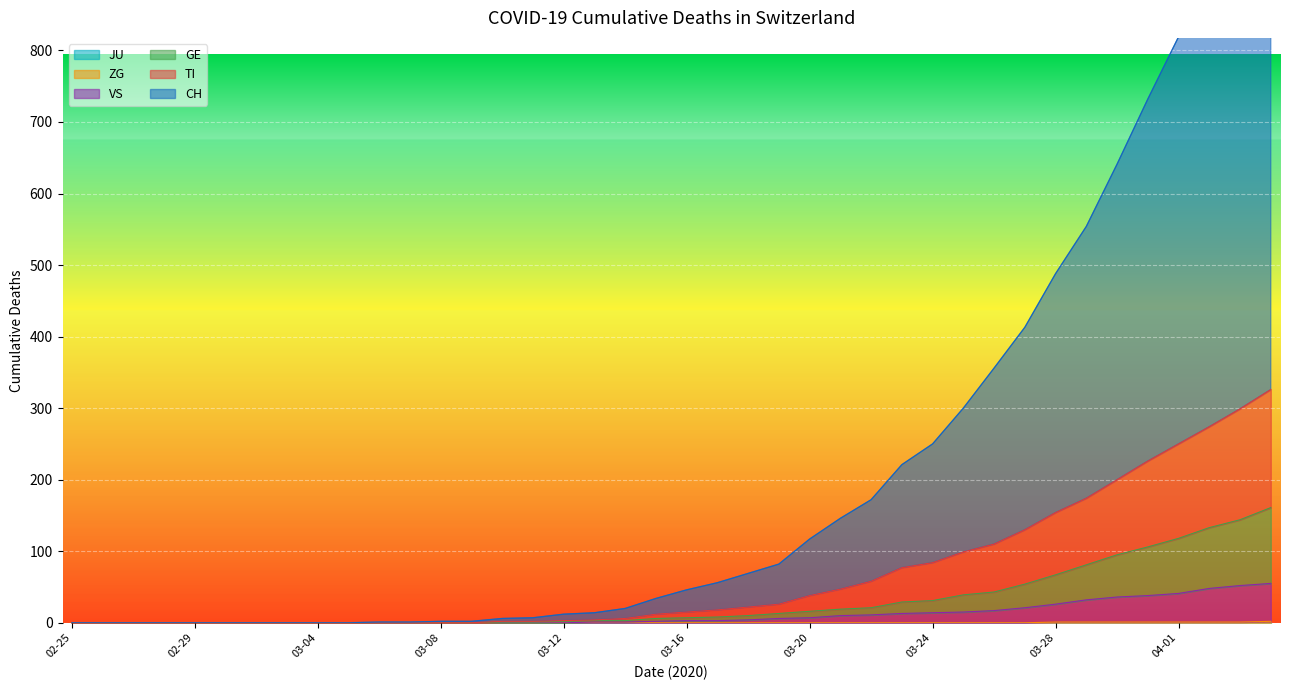

What are all the series names shown in the legend?

CH, TI, GE, VS, ZG, JU